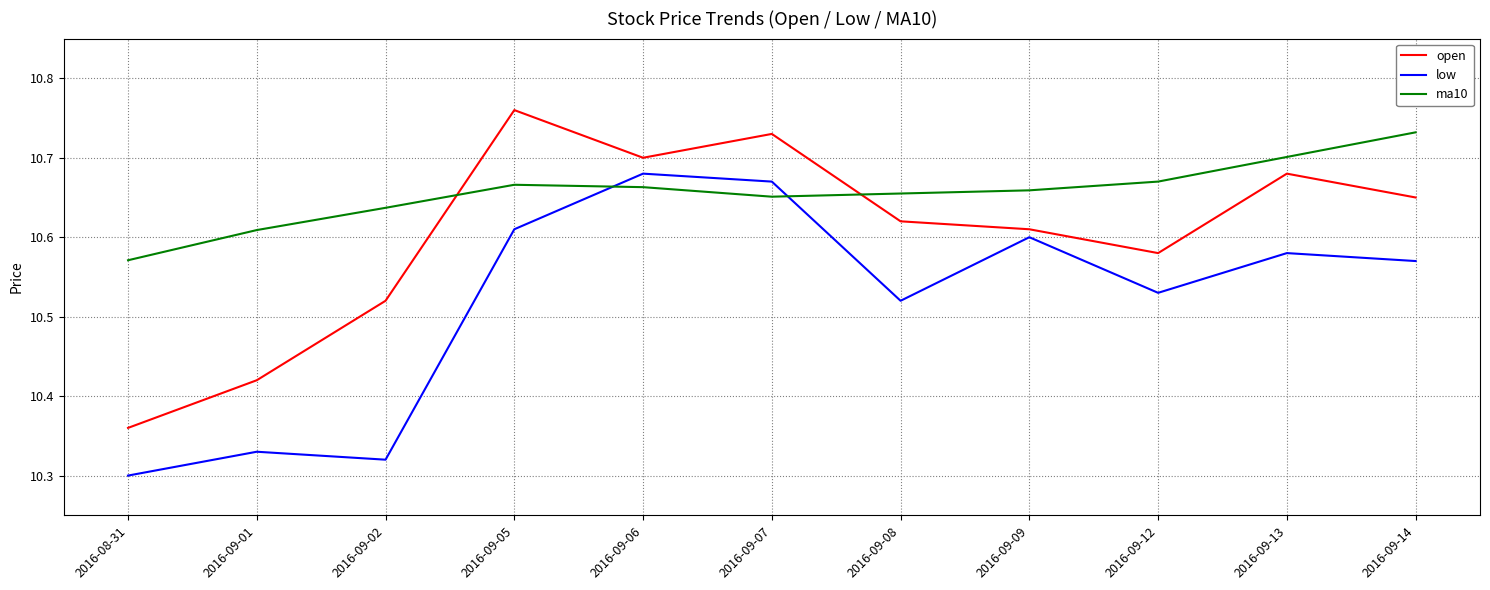

True or false: open and low intersect in this chart.

False